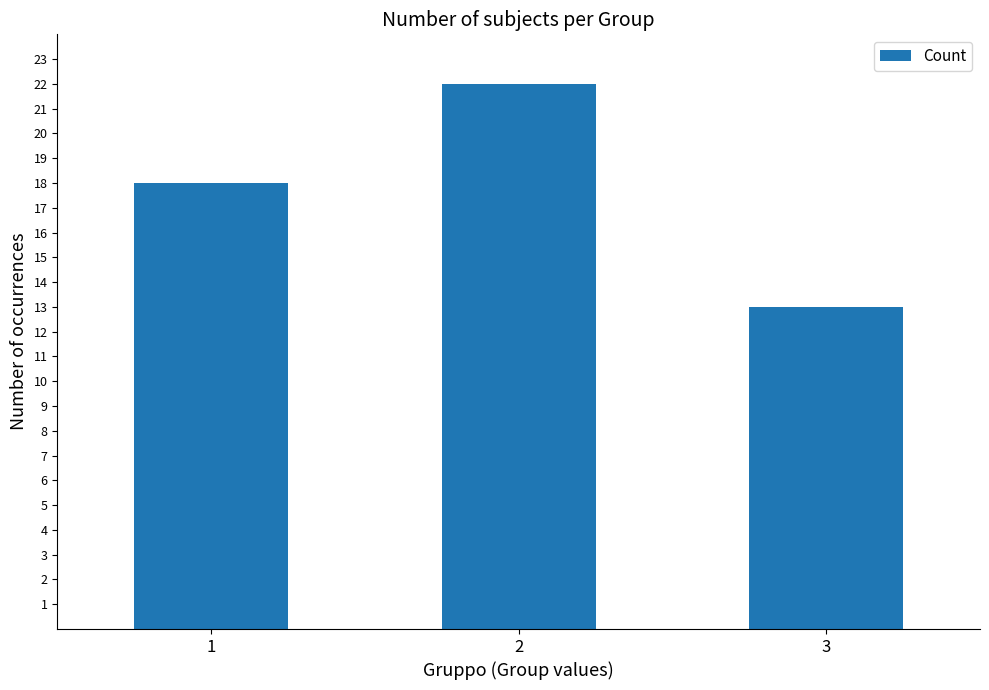

What is the value of the 3rd bar from the left?

13